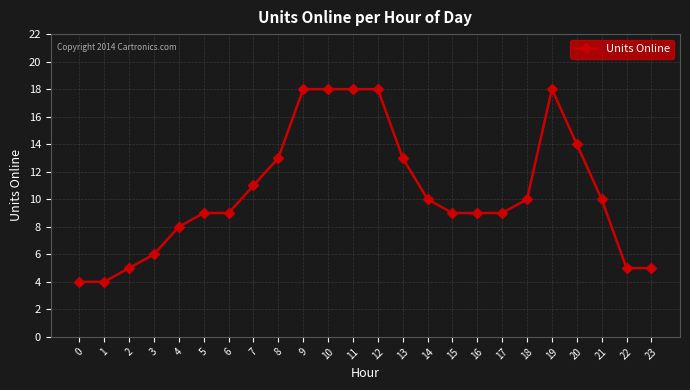

Reading right to left, transcribe all the data shown in this chart.

23=5	22=5	21=10	20=14	19=18	18=10	17=9	16=9	15=9	14=10	13=13	12=18	11=18	10=18	9=18	8=13	7=11	6=9	5=9	4=8	3=6	2=5	1=4	0=4